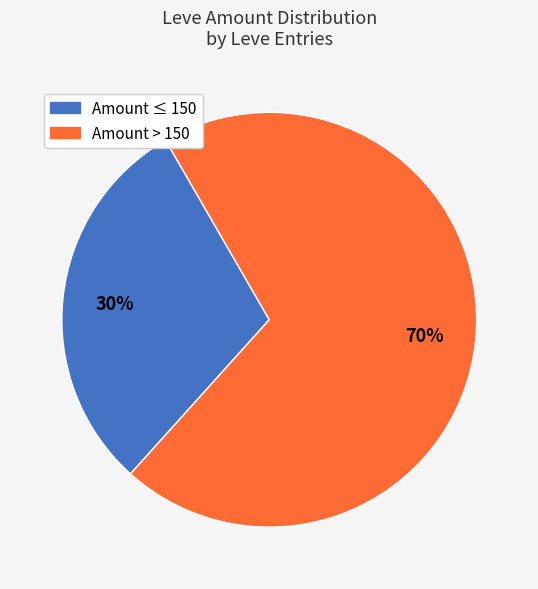

Is there any slice that represents more than half of the pie?

Yes